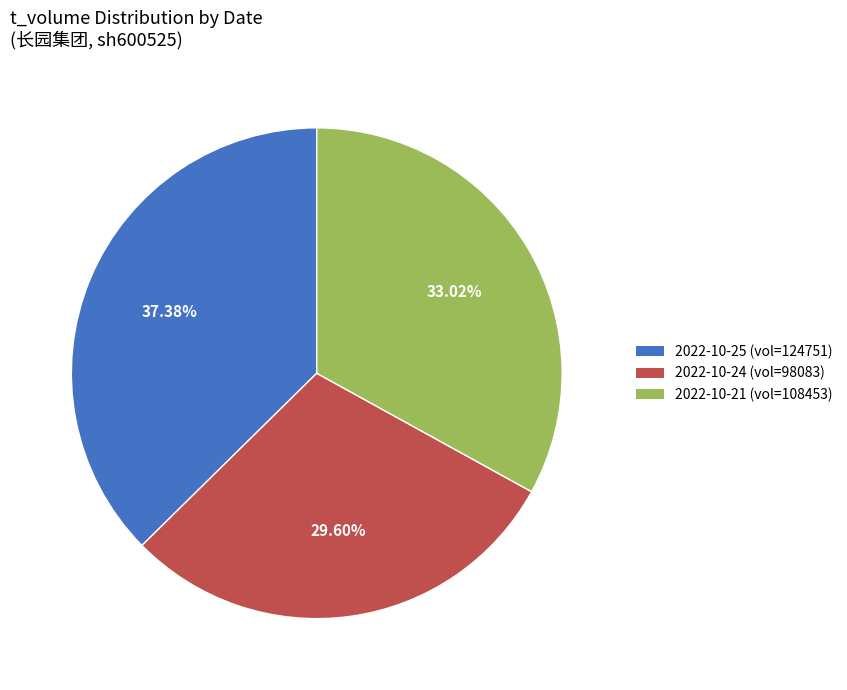

Which category has the biggest portion of the pie?

2022-10-25 (vol=124751)